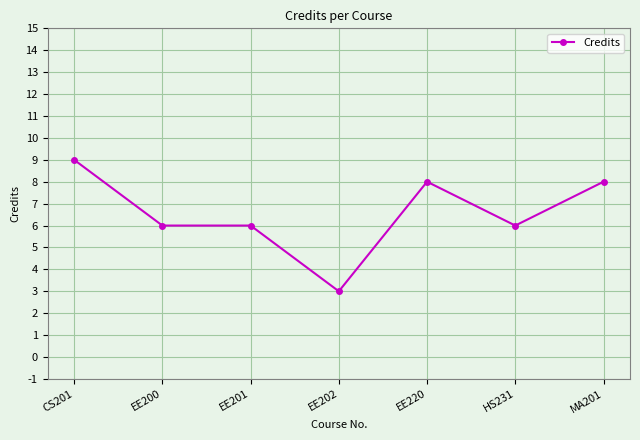

True or false: the data shows 6 at EE200.

True